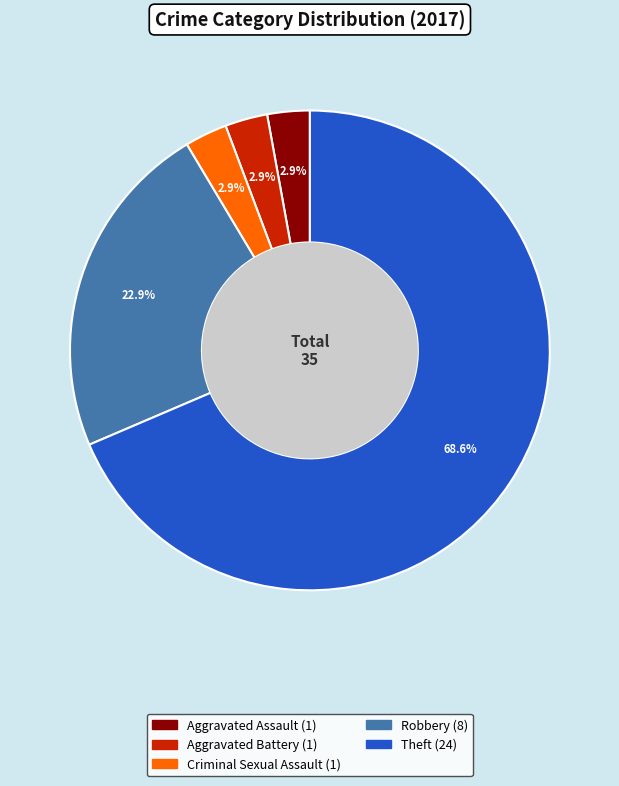

Is there any slice that represents more than half of the pie?

Yes